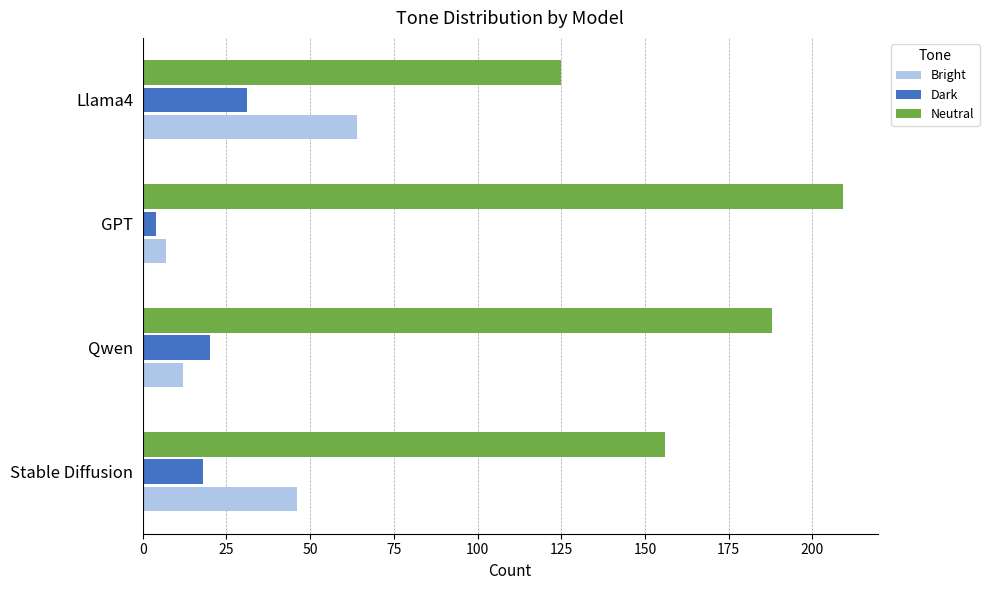

What is the difference between the highest and lowest values at Stable Diffusion?

138